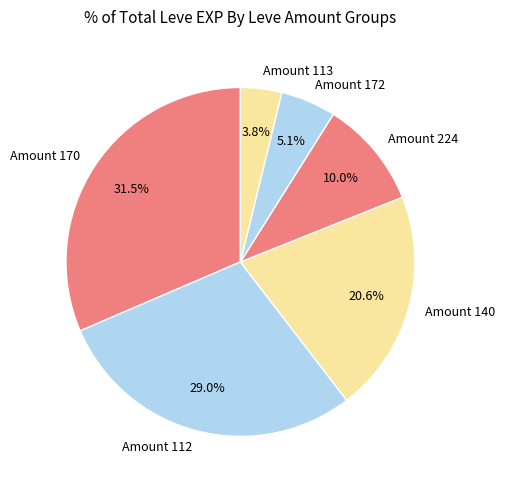

How many segments does this pie chart have?

6